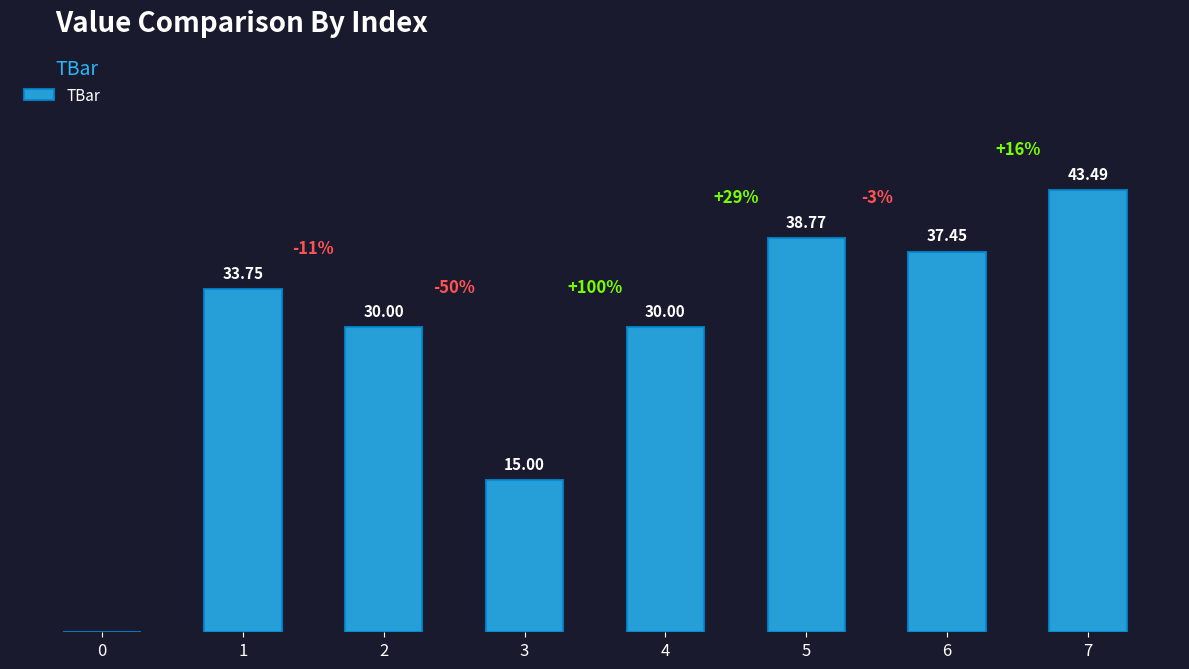

What is the average value?

28.6